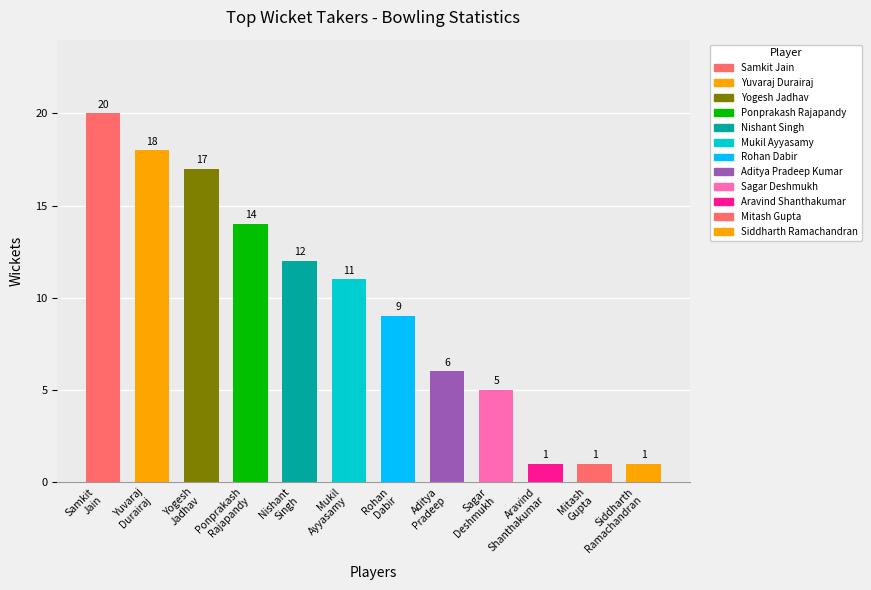

Rank the categories by value from highest to lowest.

Samkit Jain, Yuvaraj Durairaj, Yogesh Jadhav, Ponprakash Rajapandy, Nishant Singh, Mukil Ayyasamy, Rohan Dabir, Aditya Pradeep Kumar, Sagar Deshmukh, Aravind Shanthakumar, Mitash Gupta, Siddharth Ramachandran